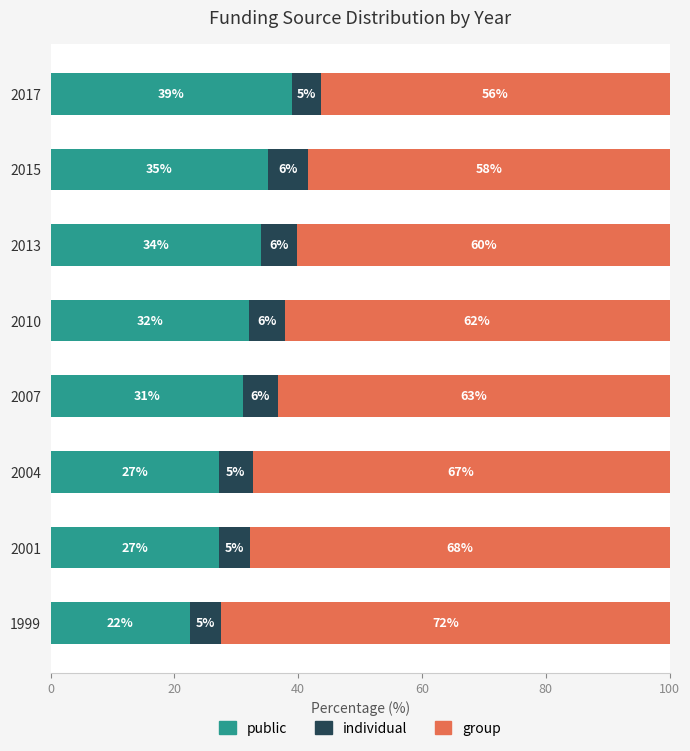

The public series shows 55.2 at 2017. True or false?

False